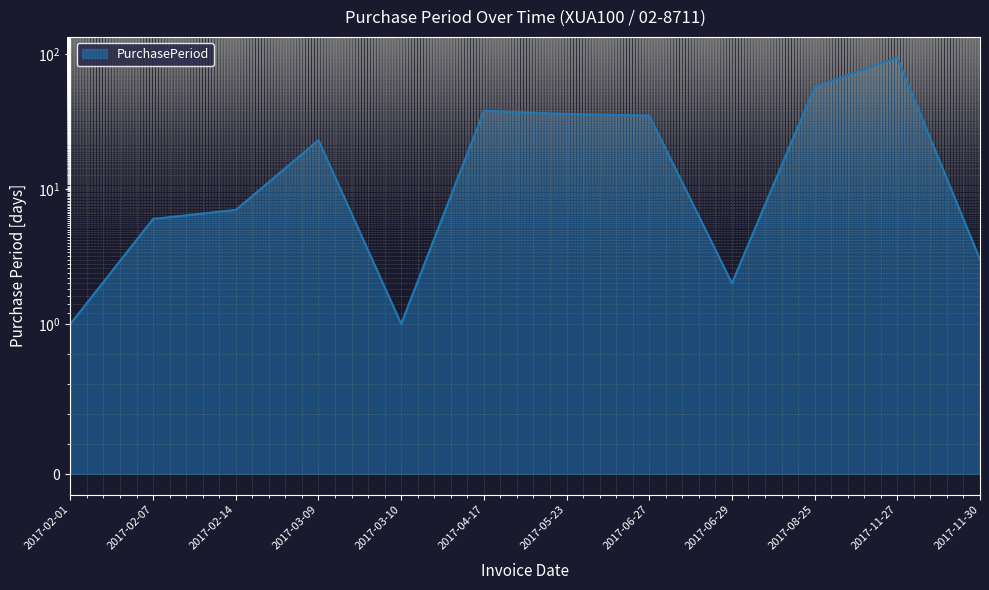

What is the average value?

25